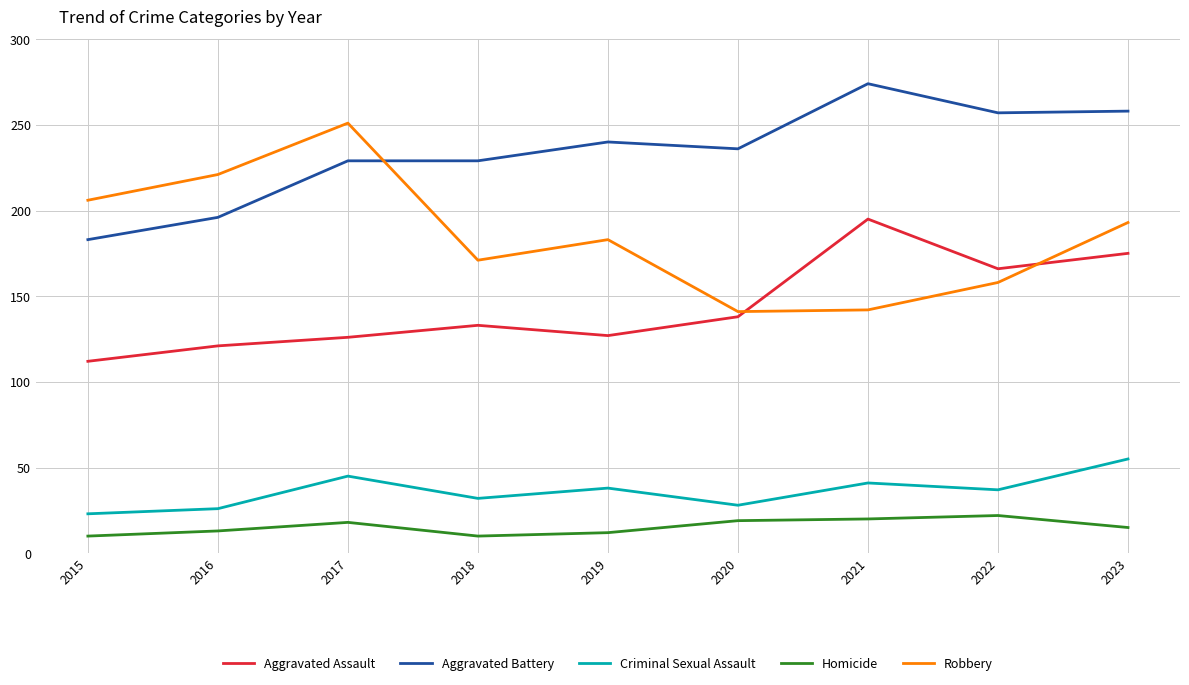

True or false: Criminal Sexual Assault and Homicide cross at least once.

False